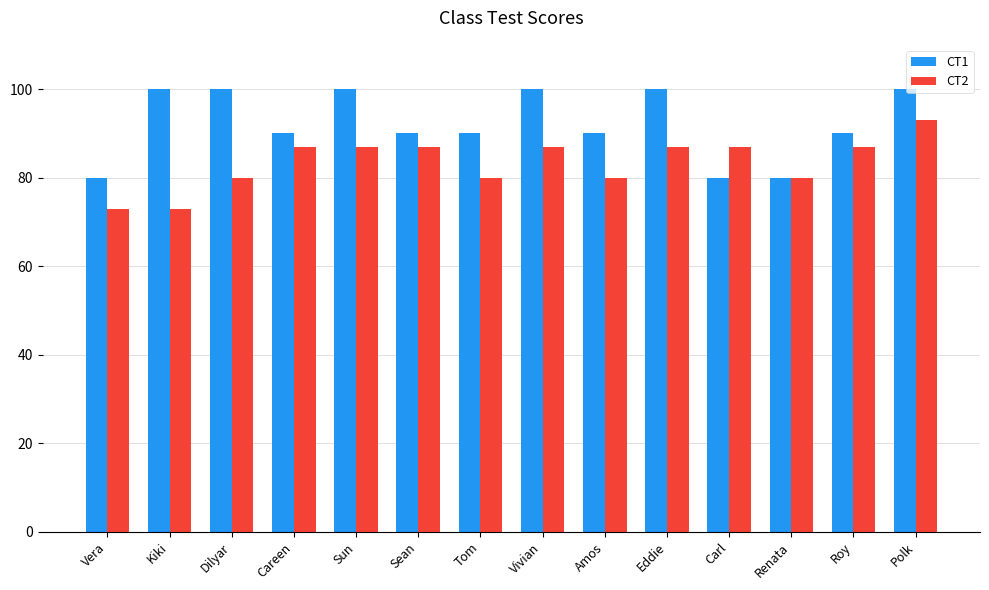

What are all the series names shown in the legend?

CT1, CT2